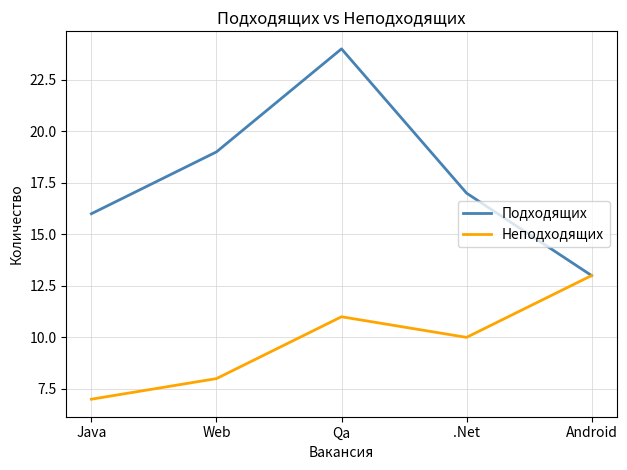

What is the average value of the Неподходящих series?

10